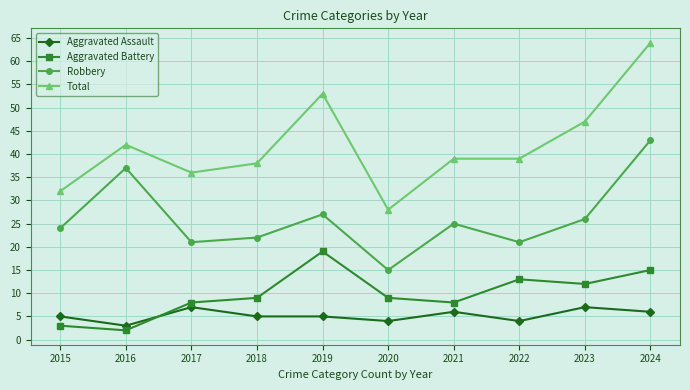

At which category does Aggravated Assault reach its first local valley?

2016